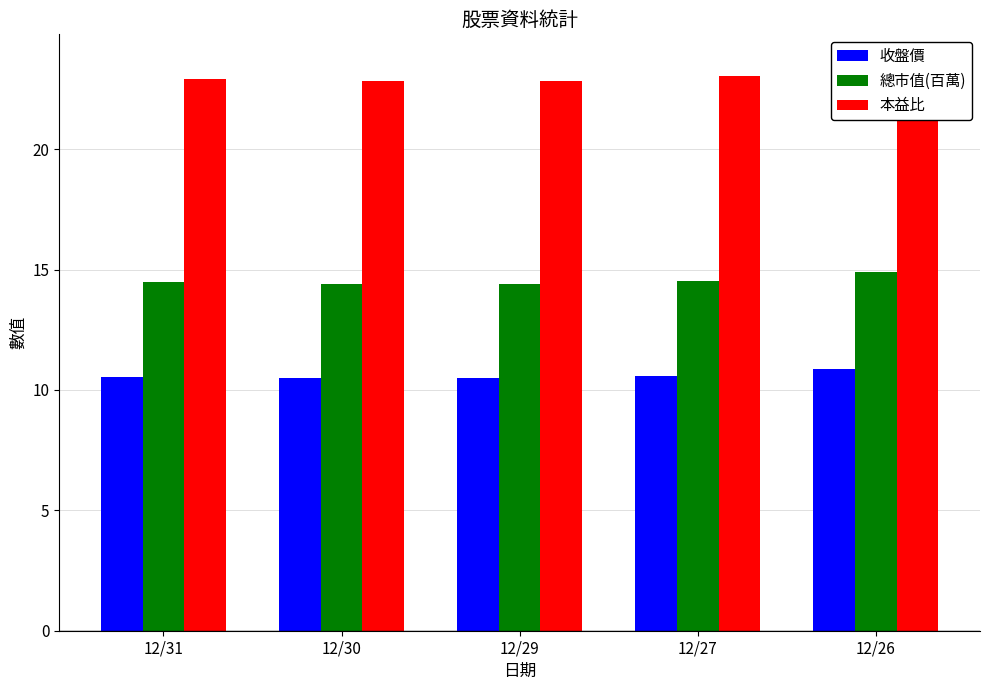

Between 12/30 and 12/31, which is larger?

12/31